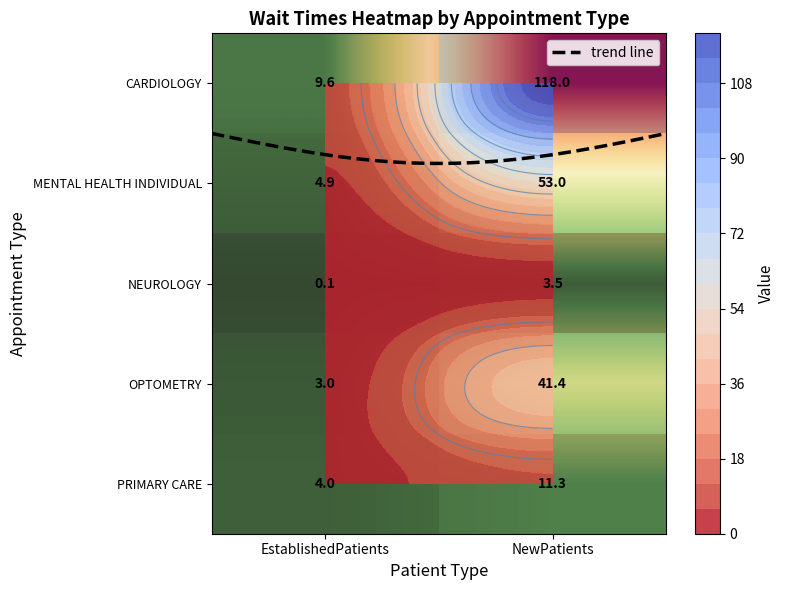

What is the maximum value shown in the chart?

118.0